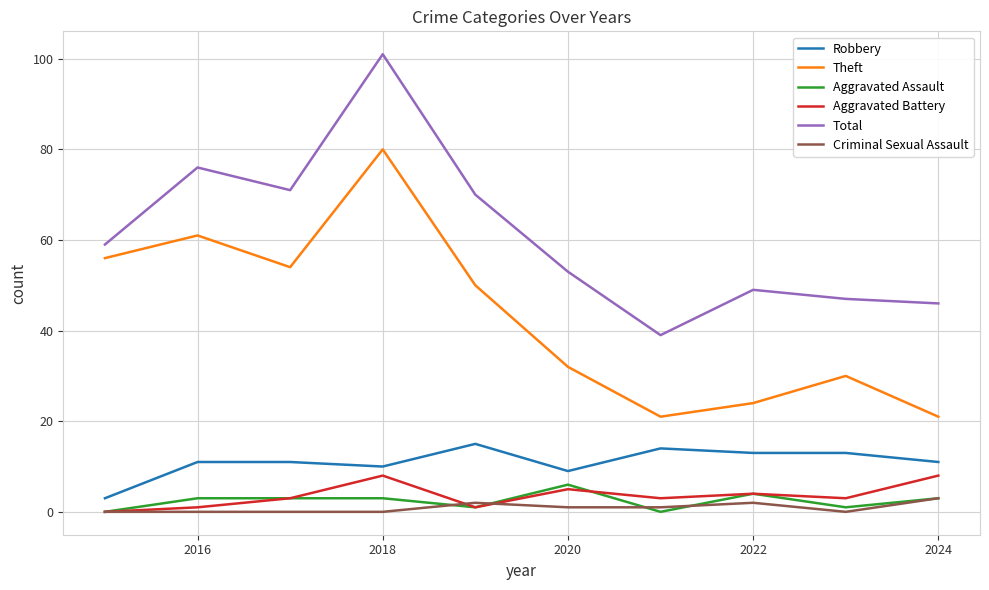

How many lines are shown in the chart?

6